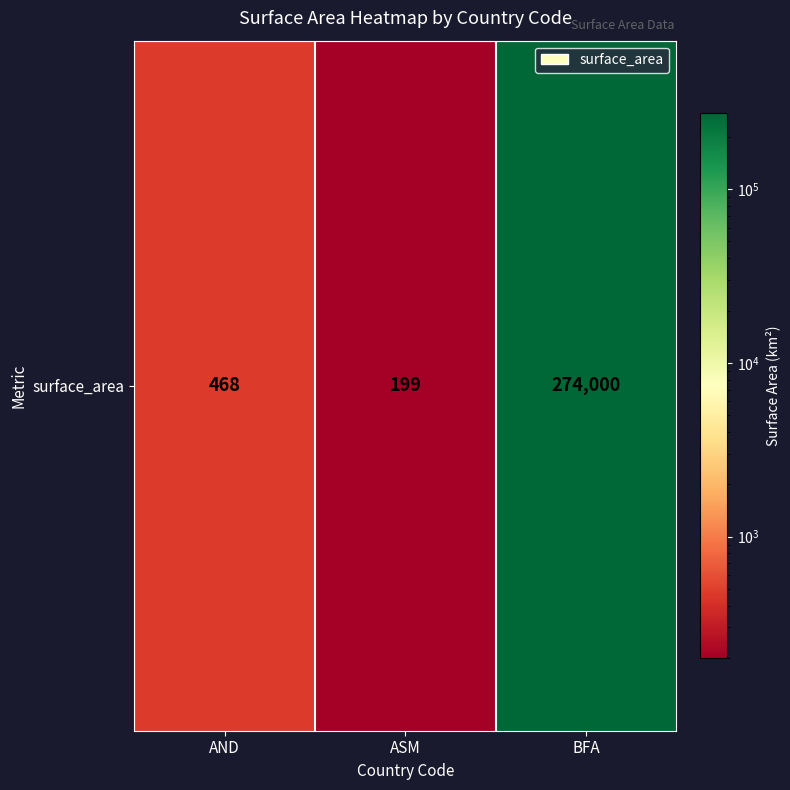

Which has a higher value, ASM or AND?

AND